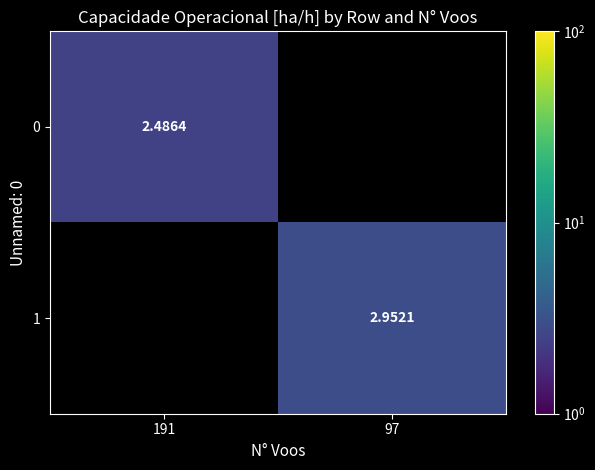

The 0 series shows 1.5 at 191. True or false?

False